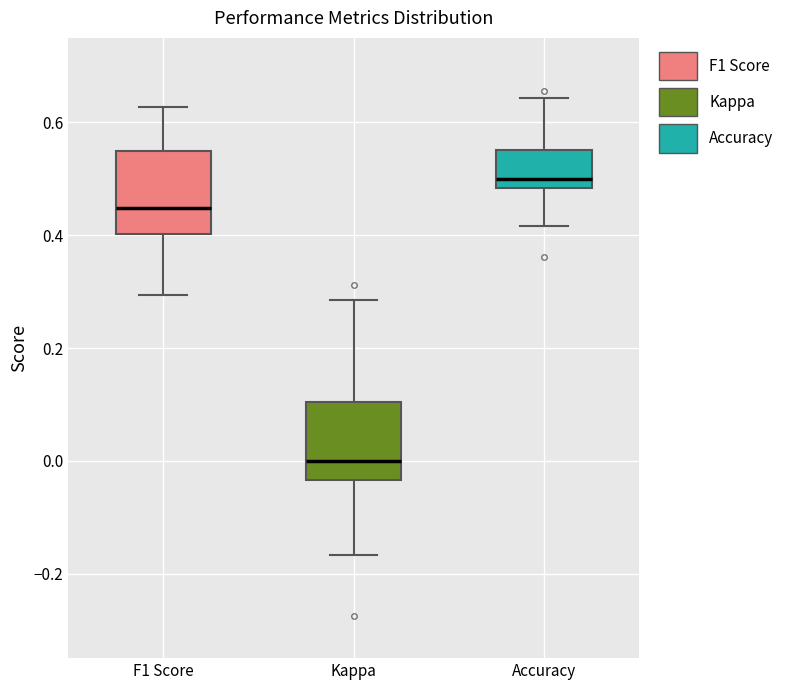

Reading left to right, read every box against the y-axis: the position of its median line, the range the box covers, and the ends of its whiskers. The values are not printed on the chart, so give them approximately, as read against the axis.

F1 Score: median 0.44, box 0.40 to 0.54, whiskers 0.30 to 0.62
Kappa: median 0.00, box -0.04 to 0.10, whiskers -0.16 to 0.28
Accuracy: median 0.50, box 0.48 to 0.56, whiskers 0.42 to 0.64